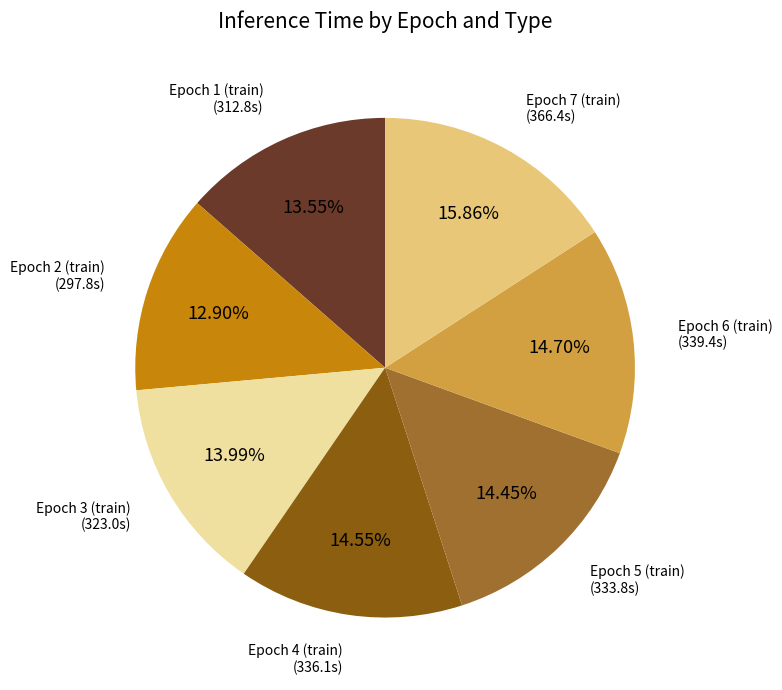

Does Epoch 7 (train) account for over 50% of the chart?

No